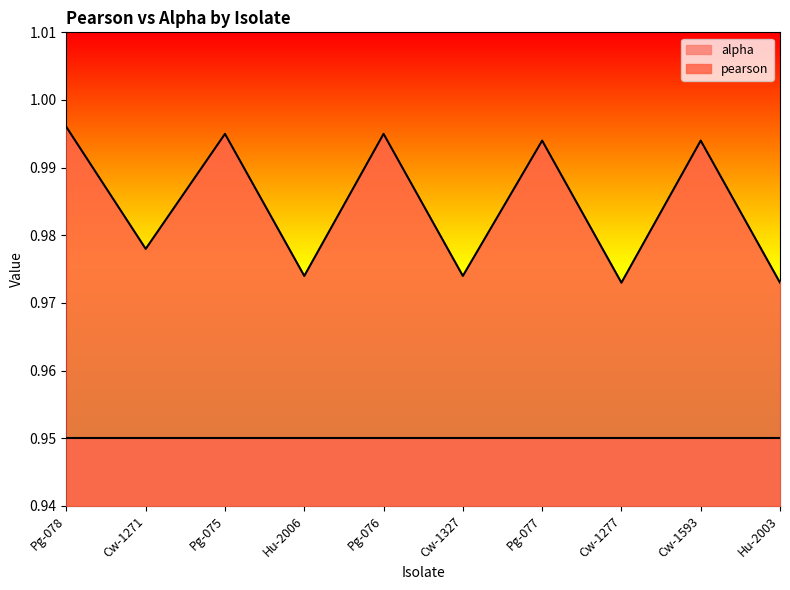

What is the value of the 10th point from the left?

1.0